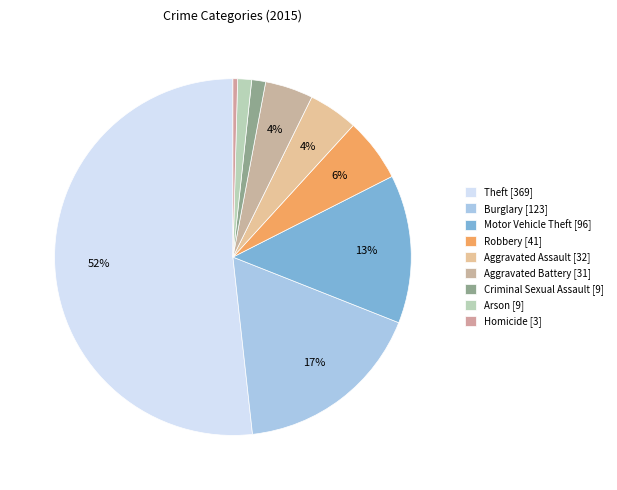

Which category has the smallest portion of the pie?

Homicide